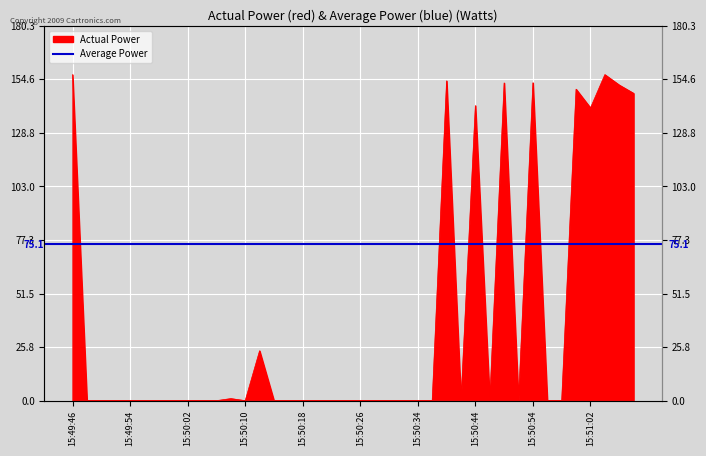

At which category does the chart reach its minimum across all series?

15:49:48